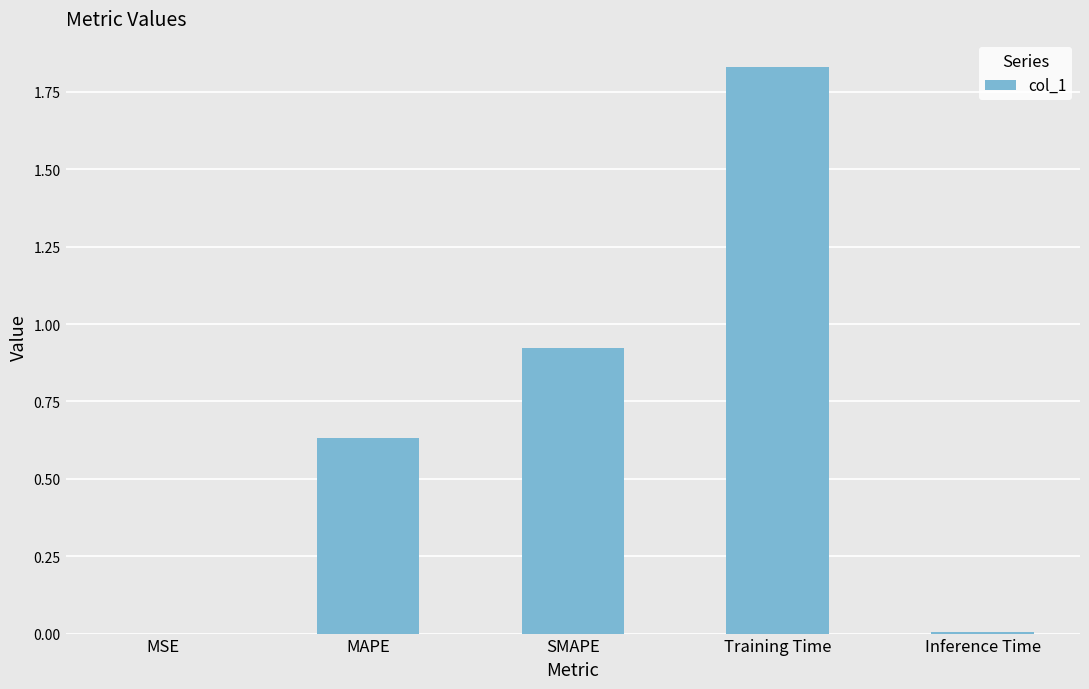

The value at Inference Time is 0.0. True or false?

True